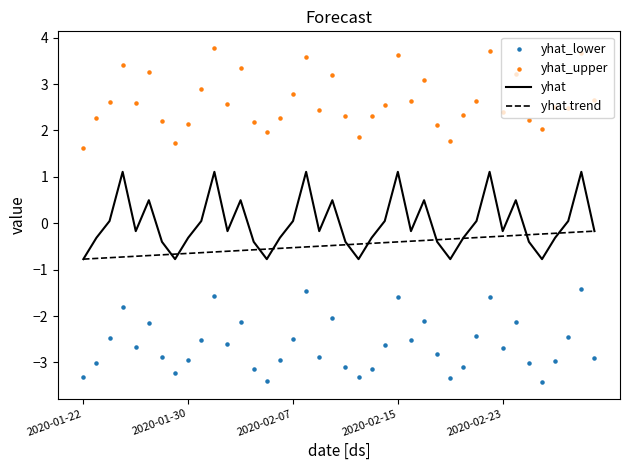

Which series reaches the maximum Y coordinate?

yhat_upper